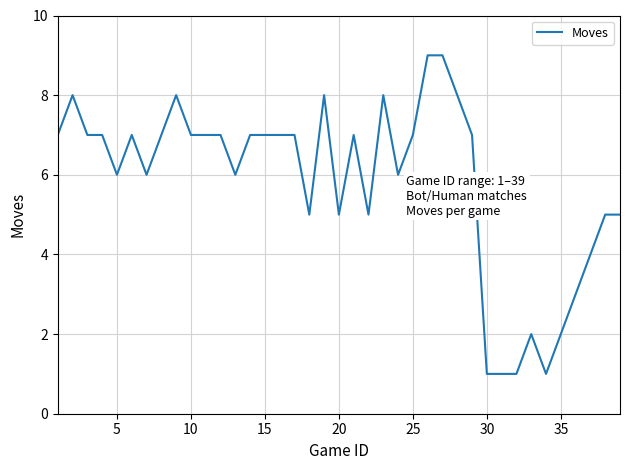

What is the greatest value displayed?

9